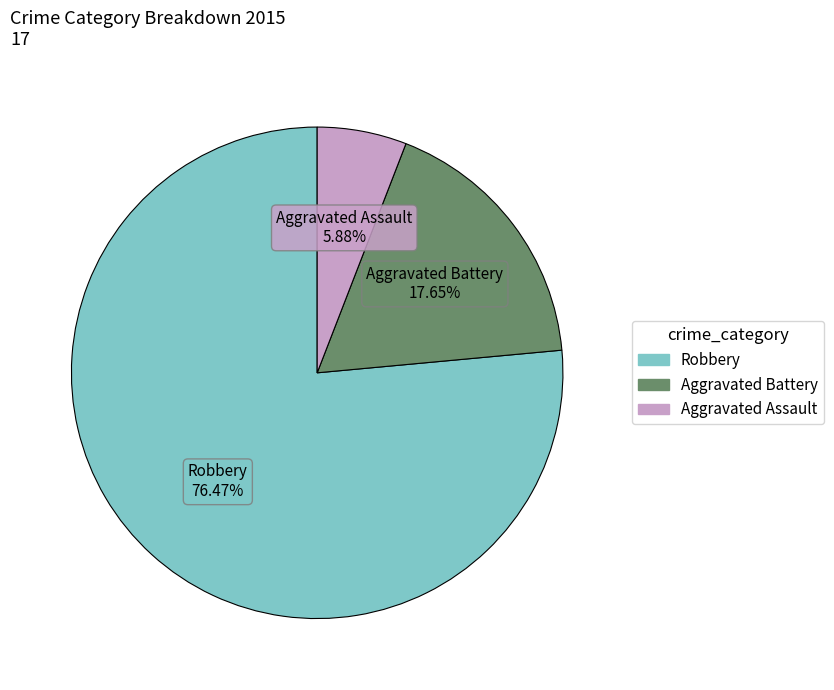

Does Robbery account for over 50% of the chart?

Yes